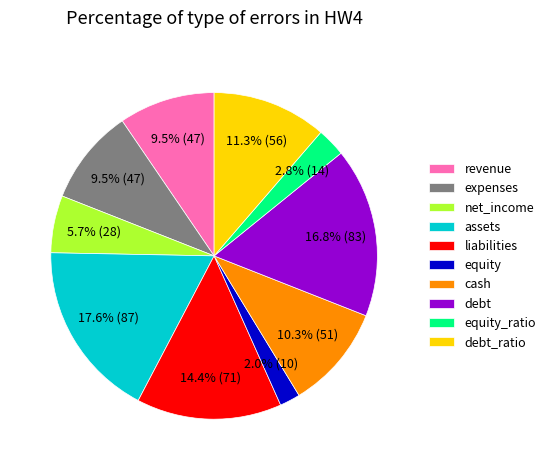

To the nearest percent, what portion does debt_ratio represent?

11%